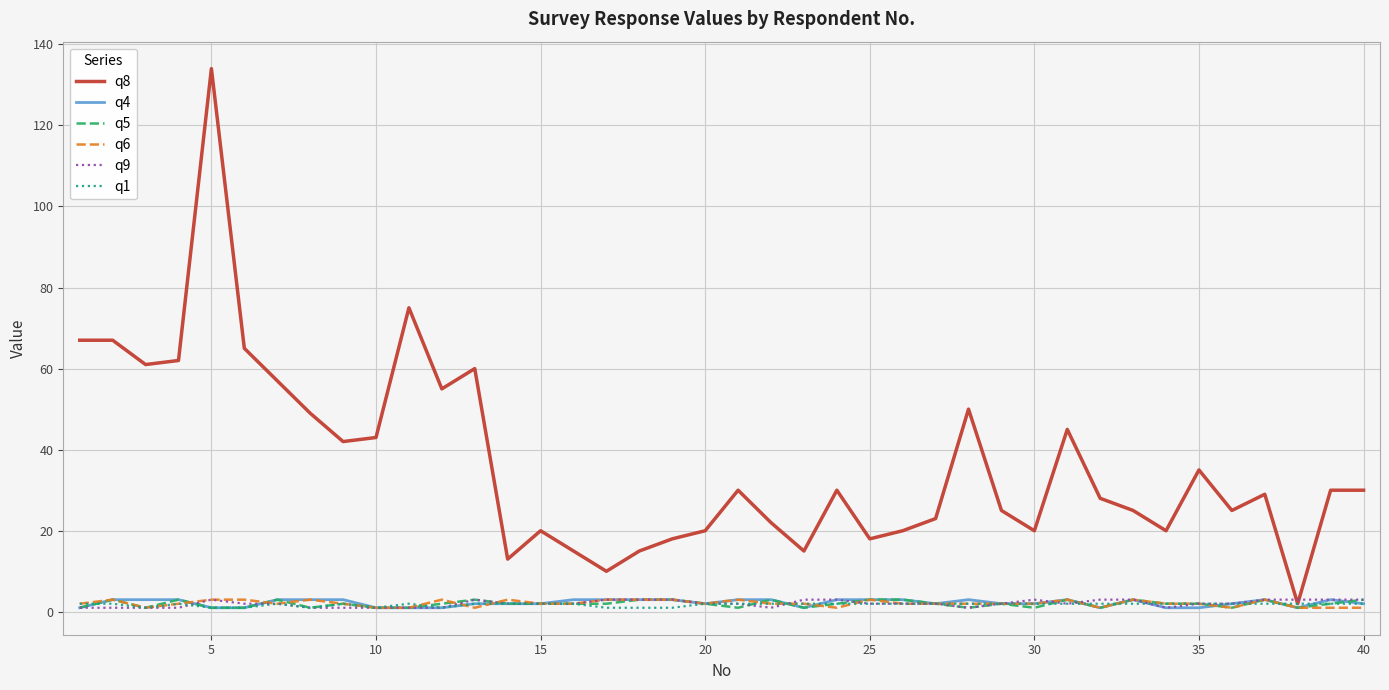

What is the highest value of the q5 series?

3